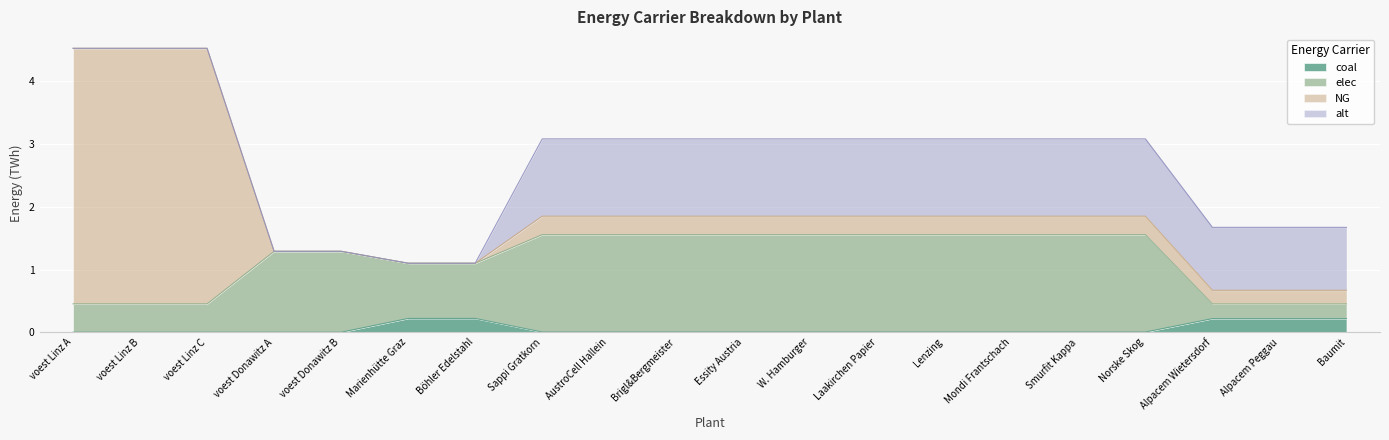

The value of coal at Alpacem Peggau is 0.2. True or false?

True